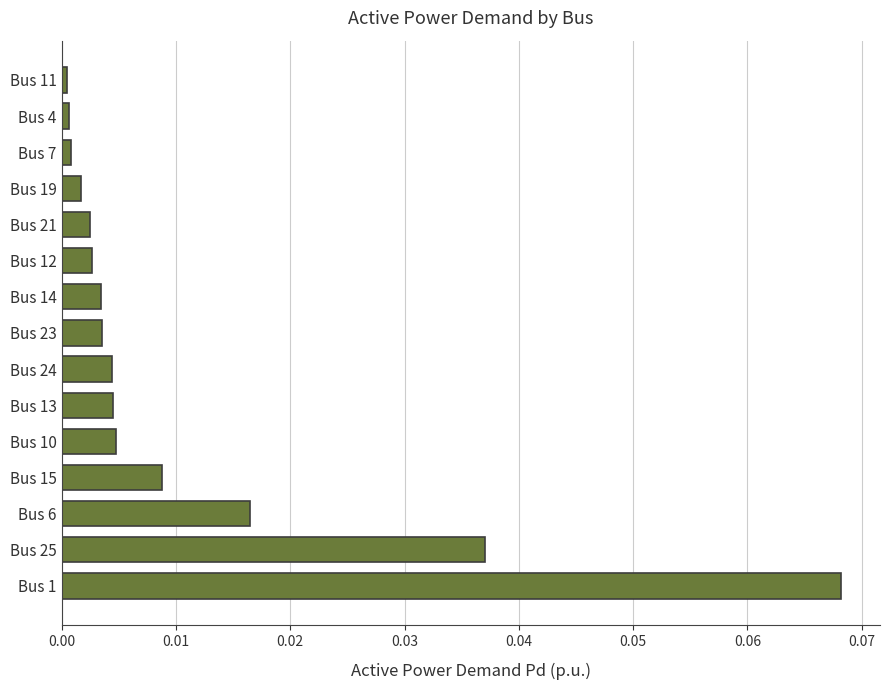

Are the bars grouped side by side (vs. stacked)?

No